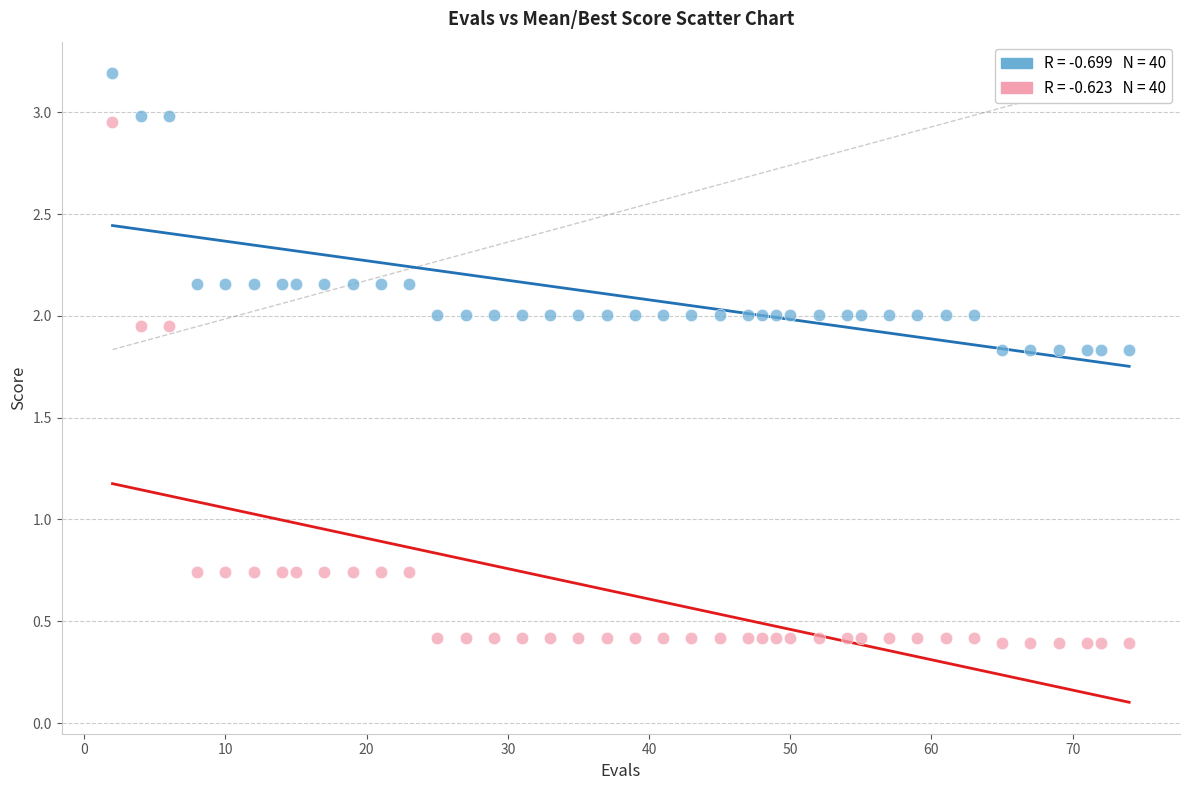

Across all data points, what is the range of Y values (max minus min)?

2.8